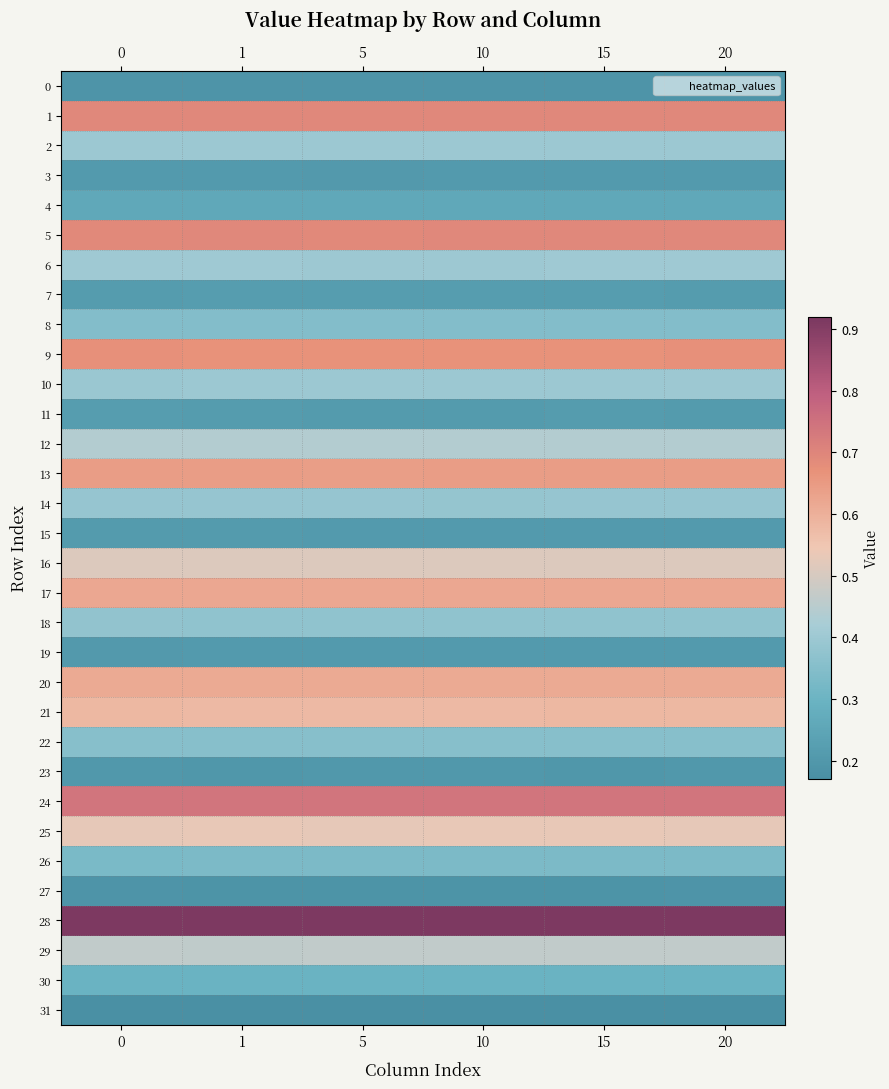

Reading left to right, what are all the values shown in this chart?

0: 0=0.2	1=0.2	5=0.2	10=0.2	15=0.2	20=0.2
1: 0=0.7	1=0.7	5=0.7	10=0.7	15=0.7	20=0.7
2: 0=0.4	1=0.4	5=0.4	10=0.4	15=0.4	20=0.4
3: 0=0.2	1=0.2	5=0.2	10=0.2	15=0.2	20=0.2
4: 0=0.3	1=0.3	5=0.3	10=0.3	15=0.3	20=0.3
5: 0=0.7	1=0.7	5=0.7	10=0.7	15=0.7	20=0.7
6: 0=0.4	1=0.4	5=0.4	10=0.4	15=0.4	20=0.4
7: 0=0.2	1=0.2	5=0.2	10=0.2	15=0.2	20=0.2
8: 0=0.3	1=0.3	5=0.3	10=0.3	15=0.3	20=0.3
9: 0=0.7	1=0.7	5=0.7	10=0.7	15=0.7	20=0.7
10: 0=0.4	1=0.4	5=0.4	10=0.4	15=0.4	20=0.4
11: 0=0.2	1=0.2	5=0.2	10=0.2	15=0.2	20=0.2
12: 0=0.4	1=0.4	5=0.4	10=0.4	15=0.4	20=0.4
13: 0=0.6	1=0.6	5=0.6	10=0.6	15=0.6	20=0.6
14: 0=0.4	1=0.4	5=0.4	10=0.4	15=0.4	20=0.4
15: 0=0.2	1=0.2	5=0.2	10=0.2	15=0.2	20=0.2
16: 0=0.5	1=0.5	5=0.5	10=0.5	15=0.5	20=0.5
17: 0=0.6	1=0.6	5=0.6	10=0.6	15=0.6	20=0.6
18: 0=0.4	1=0.4	5=0.4	10=0.4	15=0.4	20=0.4
19: 0=0.2	1=0.2	5=0.2	10=0.2	15=0.2	20=0.2
20: 0=0.6	1=0.6	5=0.6	10=0.6	15=0.6	20=0.6
21: 0=0.6	1=0.6	5=0.6	10=0.6	15=0.6	20=0.6
22: 0=0.4	1=0.4	5=0.4	10=0.4	15=0.4	20=0.4
23: 0=0.2	1=0.2	5=0.2	10=0.2	15=0.2	20=0.2
24: 0=0.7	1=0.7	5=0.7	10=0.7	15=0.7	20=0.7
25: 0=0.5	1=0.5	5=0.5	10=0.5	15=0.5	20=0.5
26: 0=0.3	1=0.3	5=0.3	10=0.3	15=0.3	20=0.3
27: 0=0.2	1=0.2	5=0.2	10=0.2	15=0.2	20=0.2
28: 0=0.9	1=0.9	5=0.9	10=0.9	15=0.9	20=0.9
29: 0=0.5	1=0.5	5=0.5	10=0.5	15=0.5	20=0.5
30: 0=0.3	1=0.3	5=0.3	10=0.3	15=0.3	20=0.3
31: 0=0.2	1=0.2	5=0.2	10=0.2	15=0.2	20=0.2